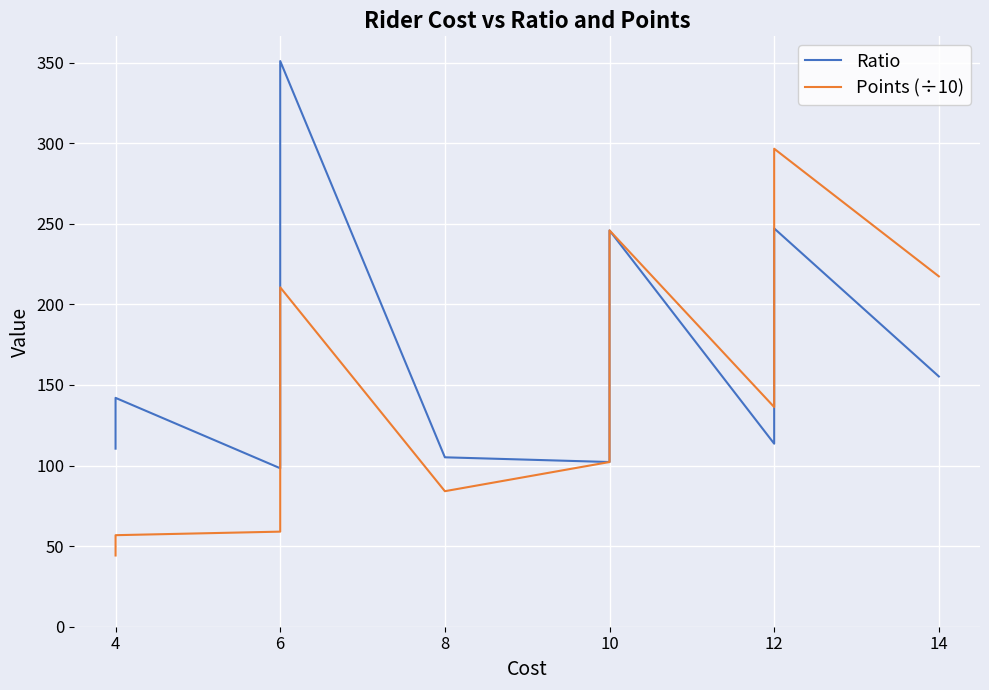

How many values in the Points (÷10) series are below 101?

10